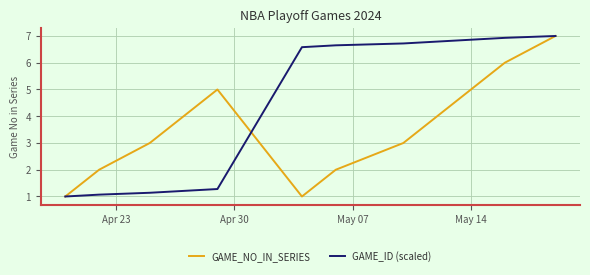

What is the minimum value for GAME_ID (scaled)?

1.0